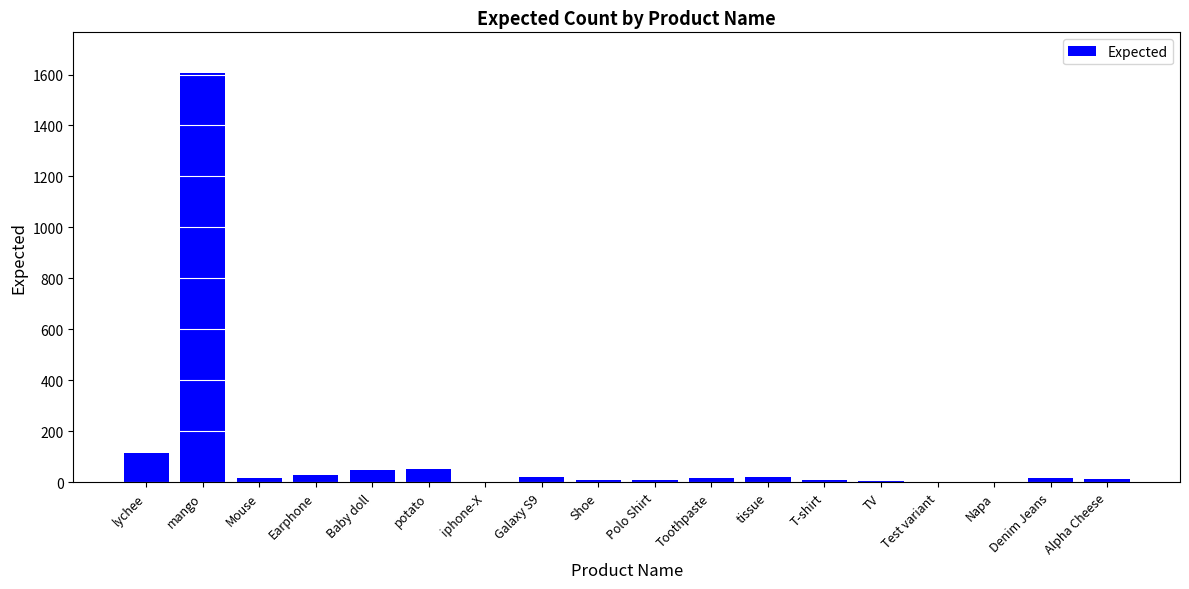

What is the ratio of the value at Alpha Cheese to the value at lychee?

0.1